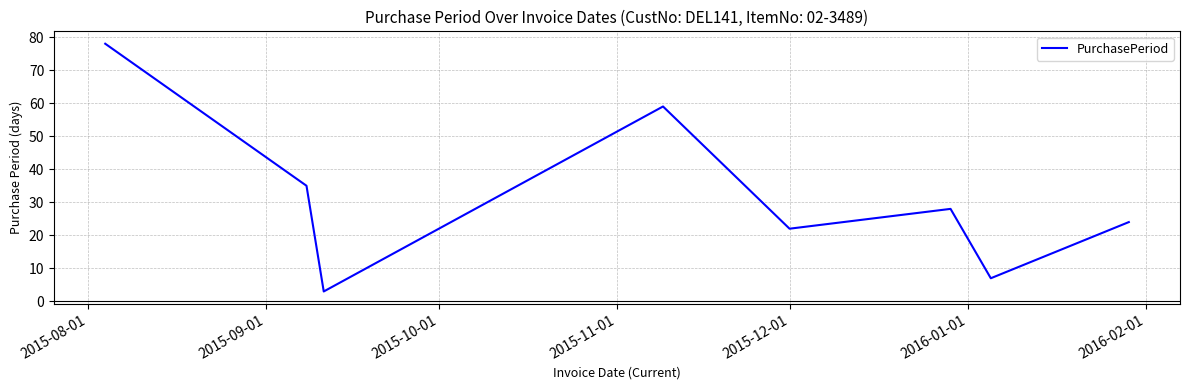

Count the number of data series in this chart.

1